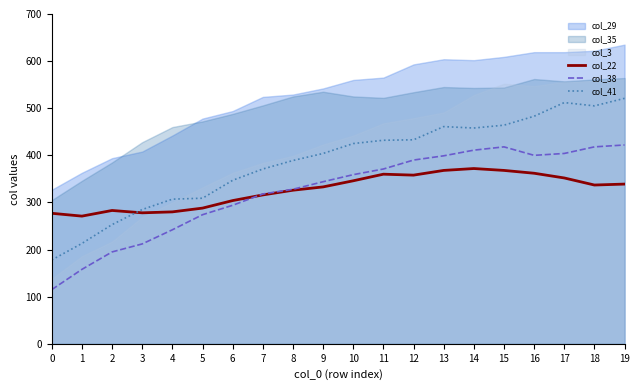

The value of col_41 at 0 is 178. True or false?

True